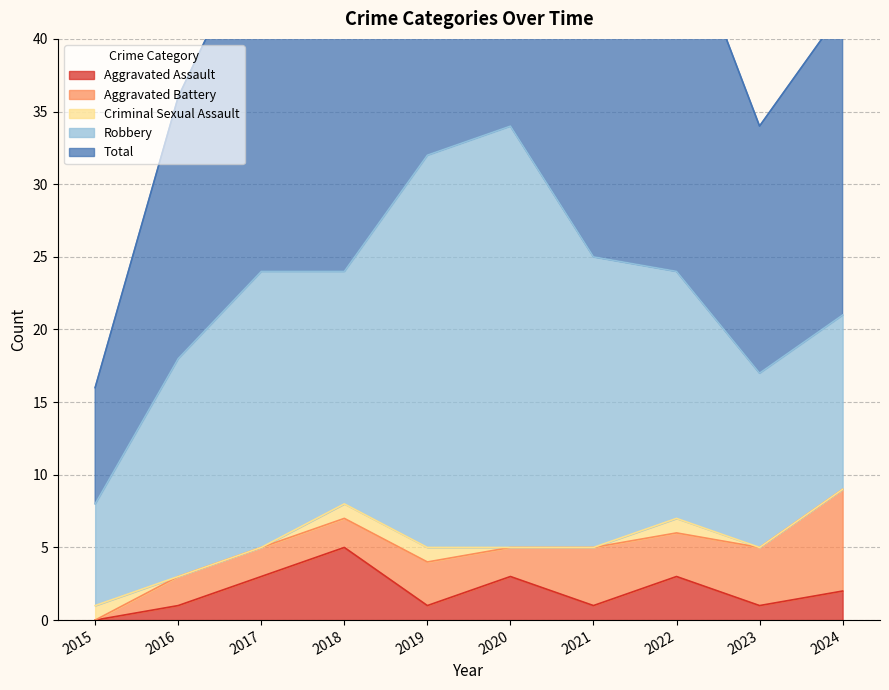

Which series has the largest total across all categories?

Total